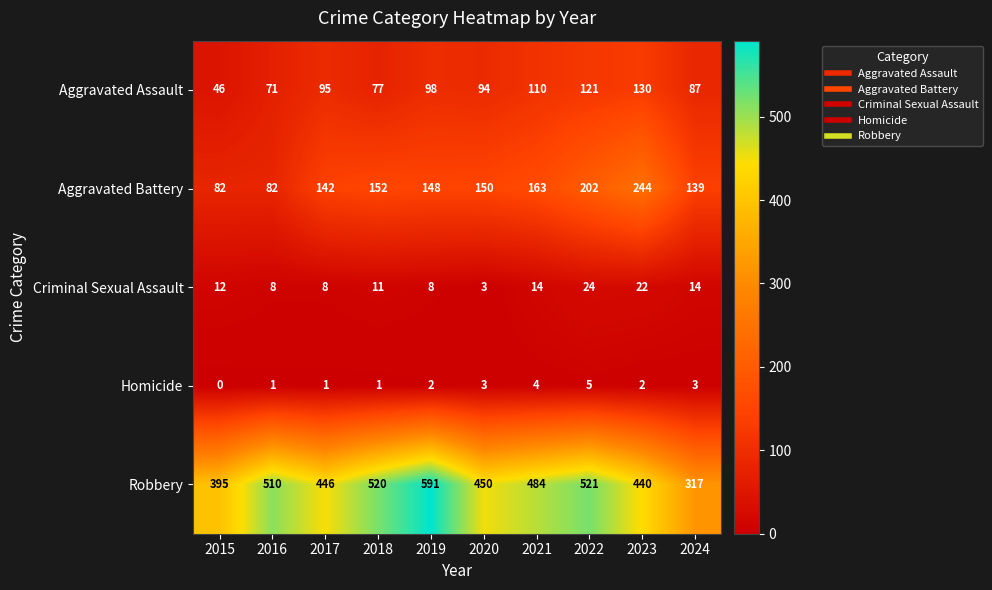

Which series has the largest total across all categories?

Robbery